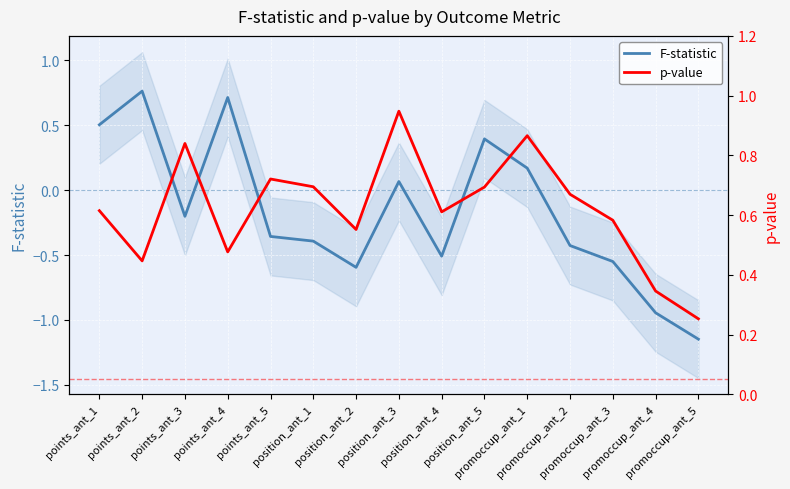

Rank the series at promoccup_ant_3 from highest to lowest value.

p-value, F-statistic